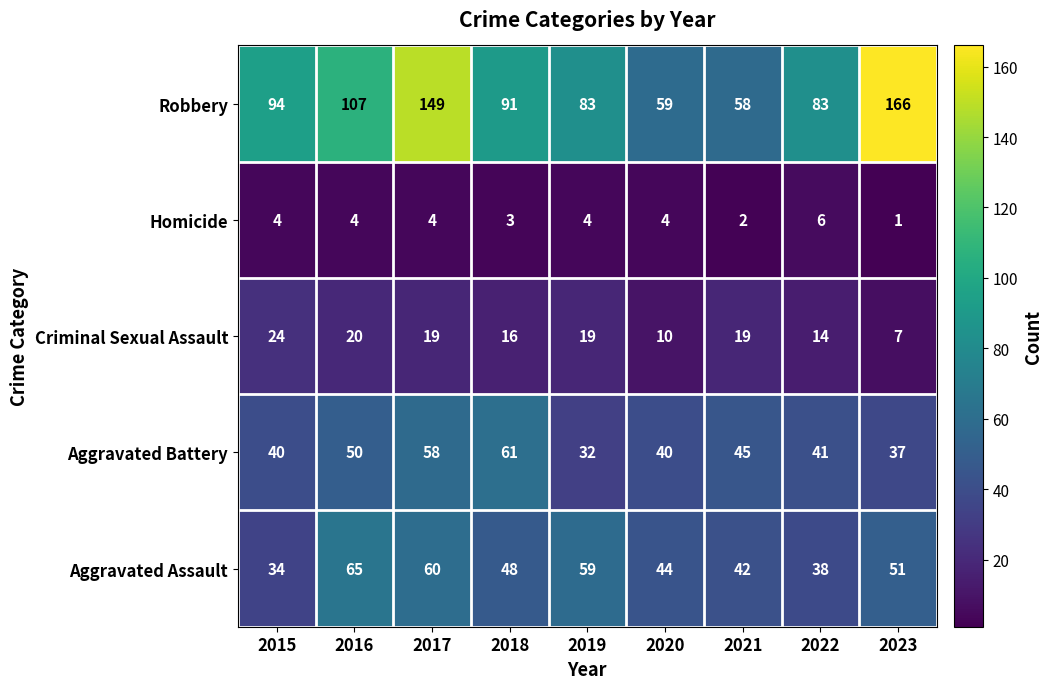

Which category has the lowest value in the Criminal Sexual Assault series?

2023